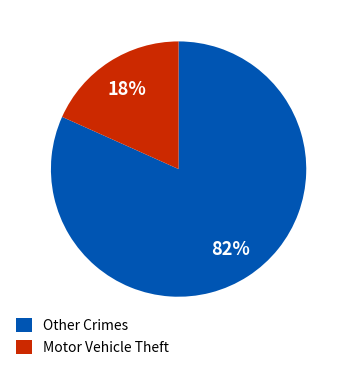

Count the number of slices in the pie.

2